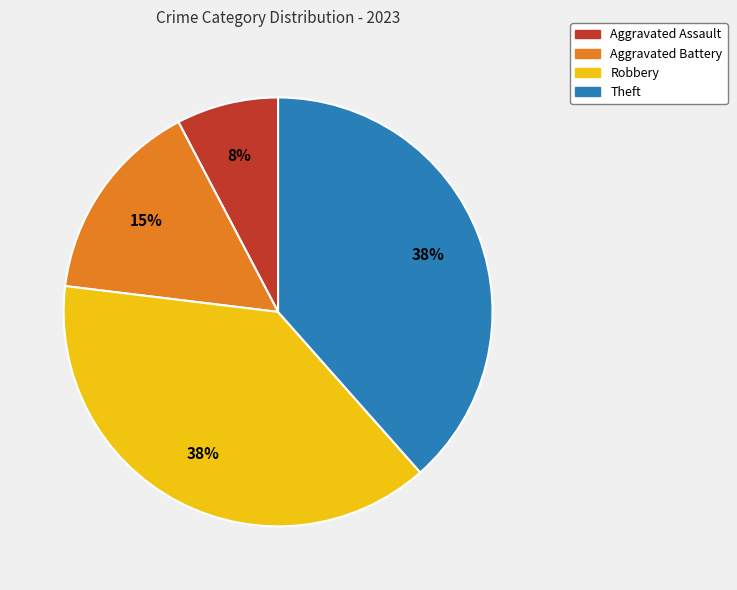

How many slices are in this pie chart?

4